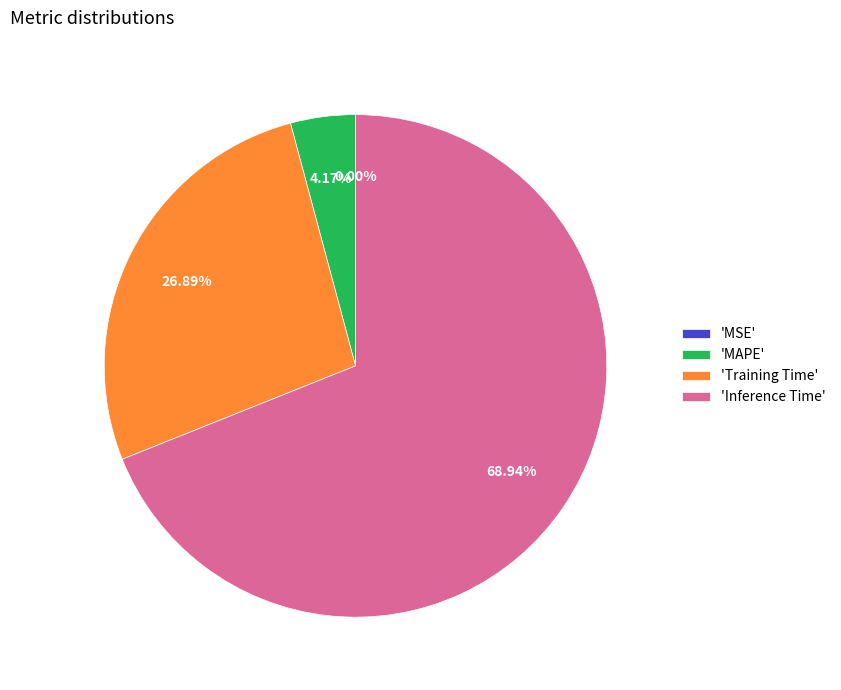

Which slice represents more than half of the pie?

'Inference Time'